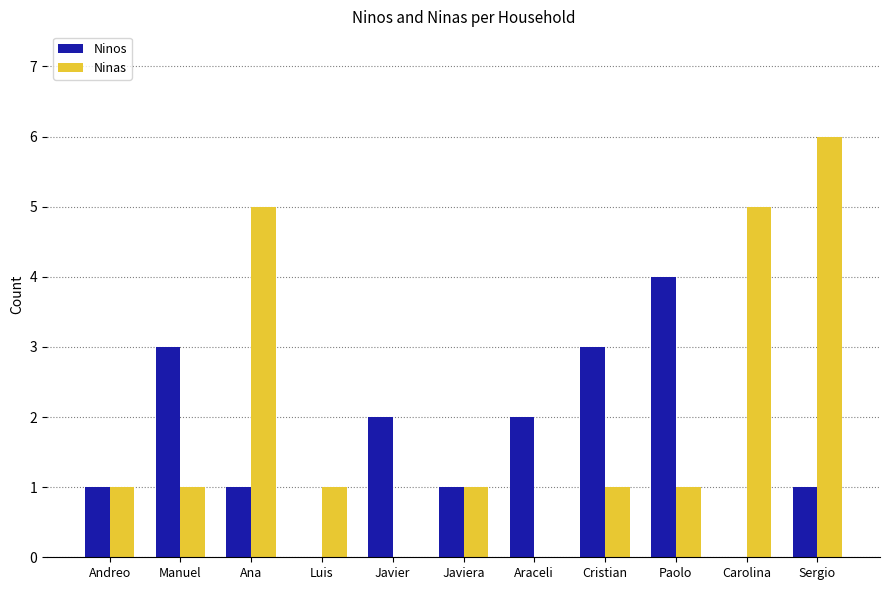

How many groups of bars are there?

11